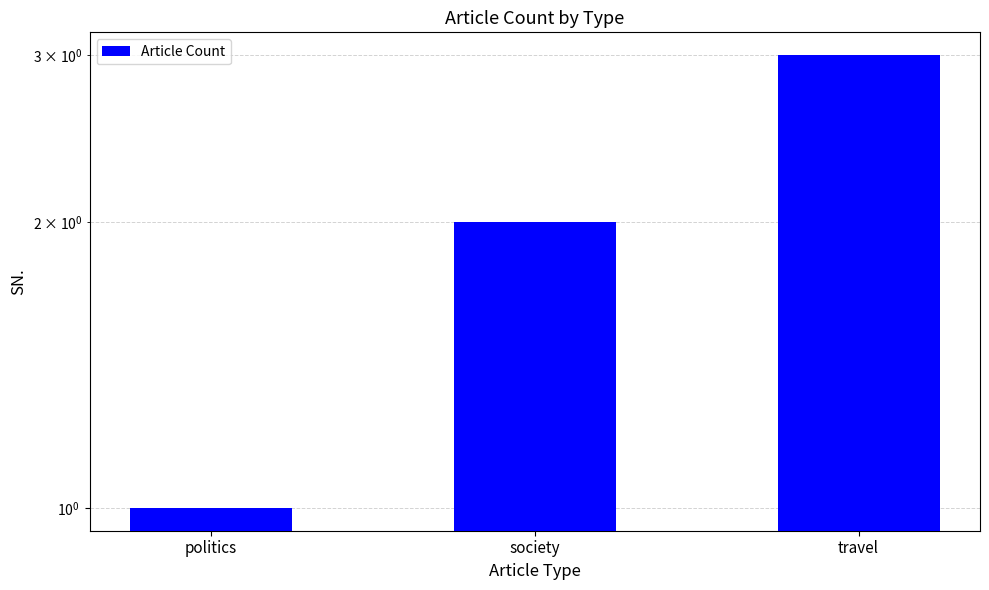

What is the minimum value shown in the chart?

1